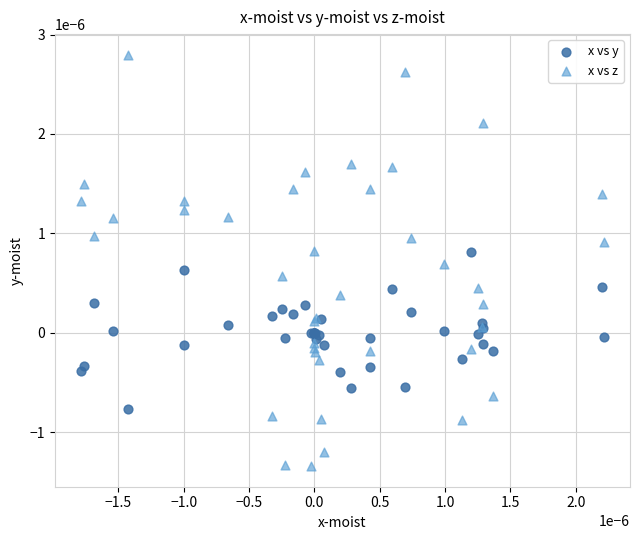

Which series contains the highest Y value?

x vs z